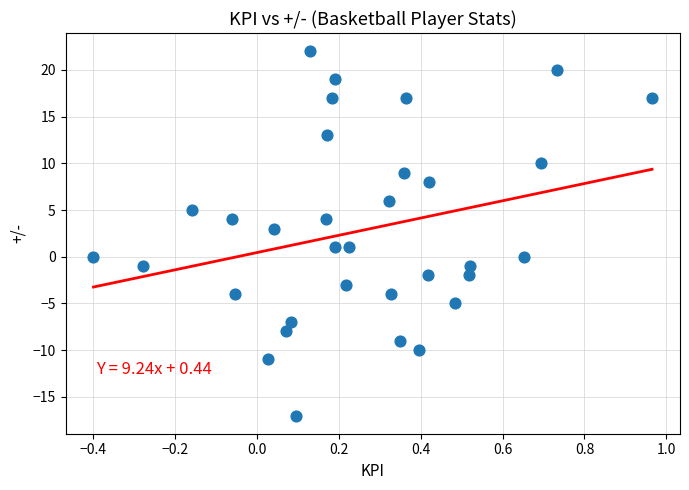

What is the range of Y values (max minus min)?

39